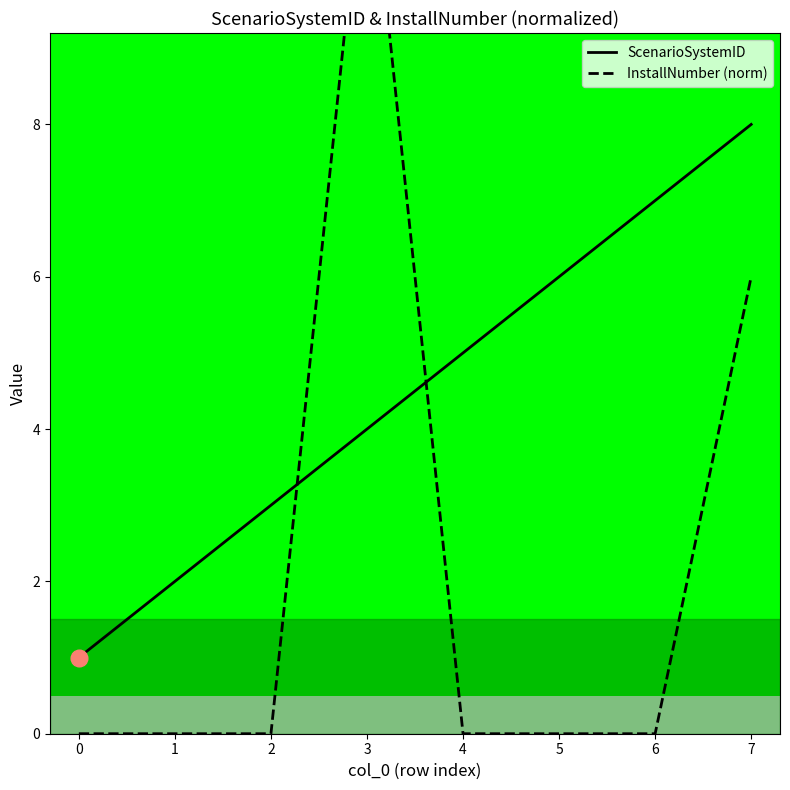

The ScenarioSystemID series shows 2 at 6. True or false?

False